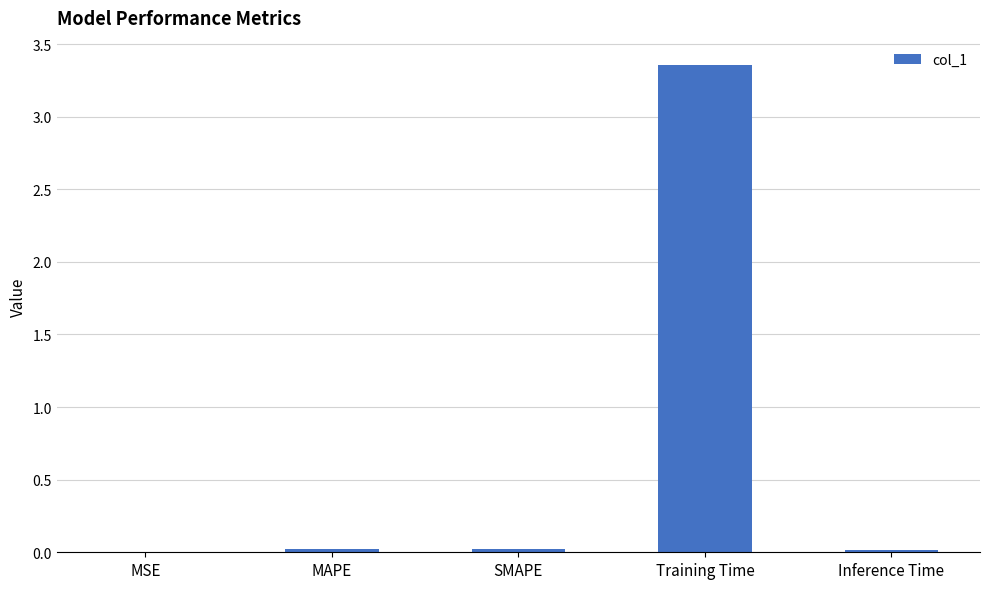

Which label corresponds to the largest value in the chart?

Training Time